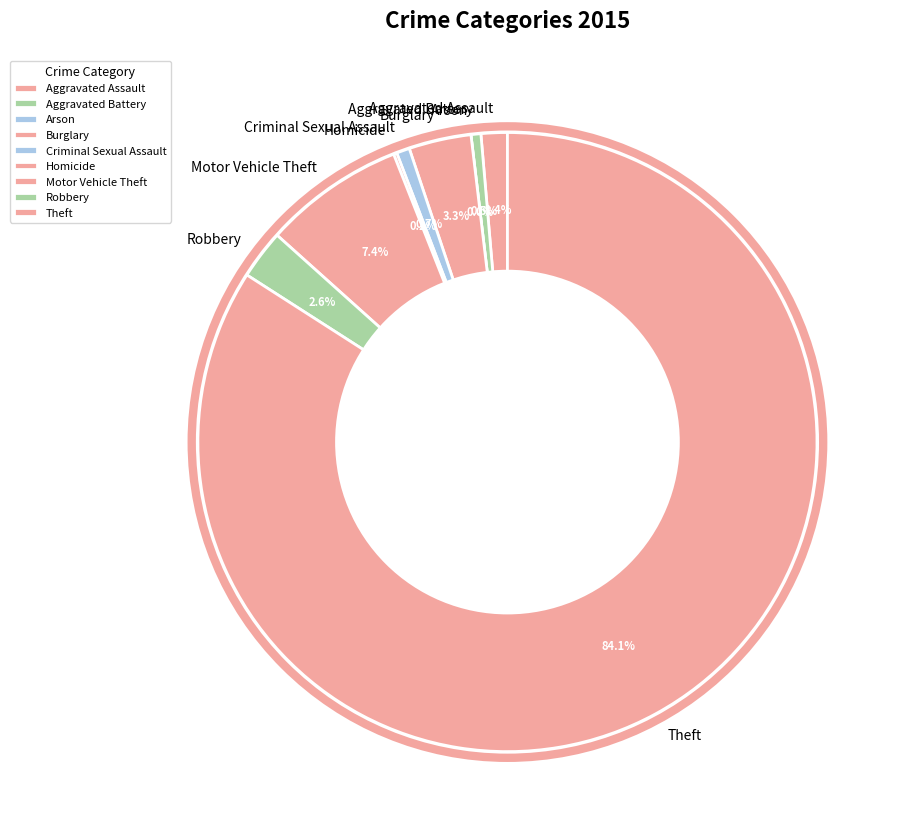

True or false: Burglary accounts for 3% of the total.

True